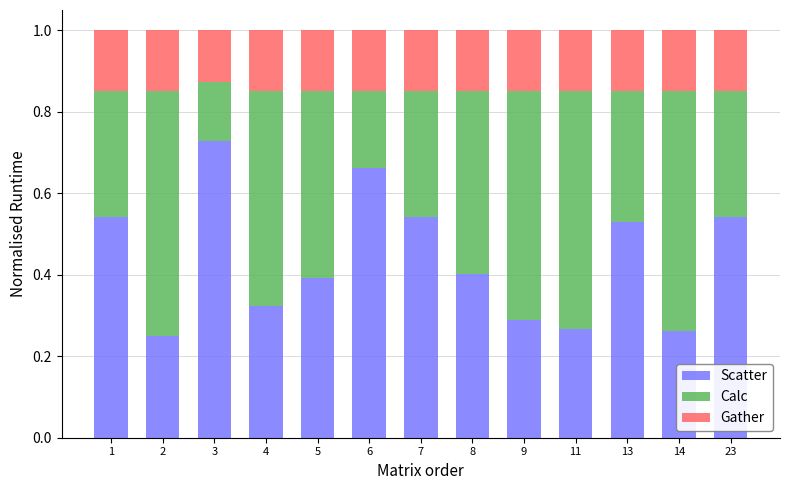

What is the sum of the Scatter values at 8 and 3?

1.1